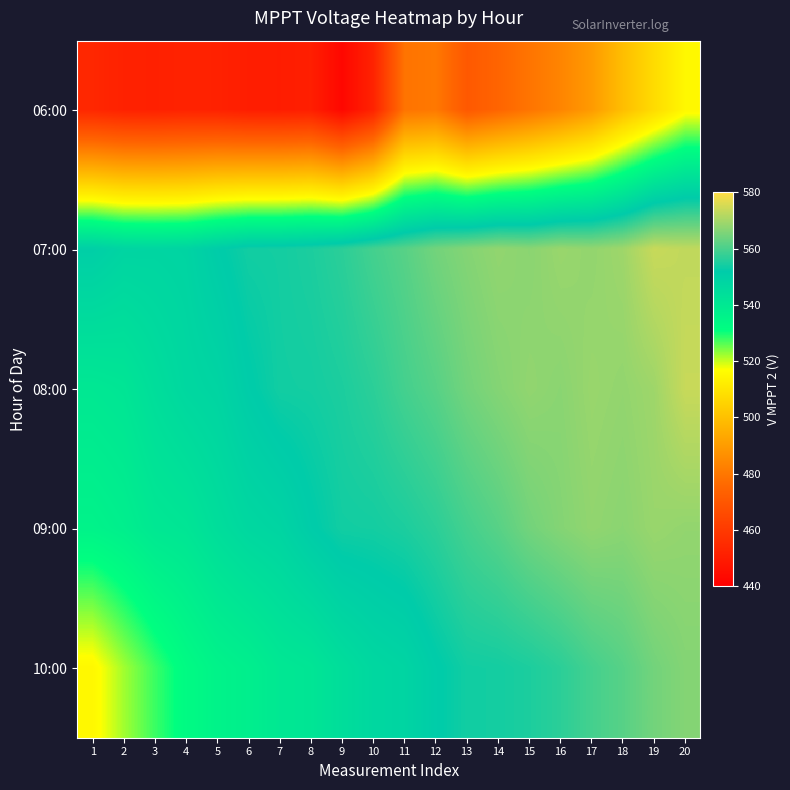

At how many categories does at least one series exceed 563?

9